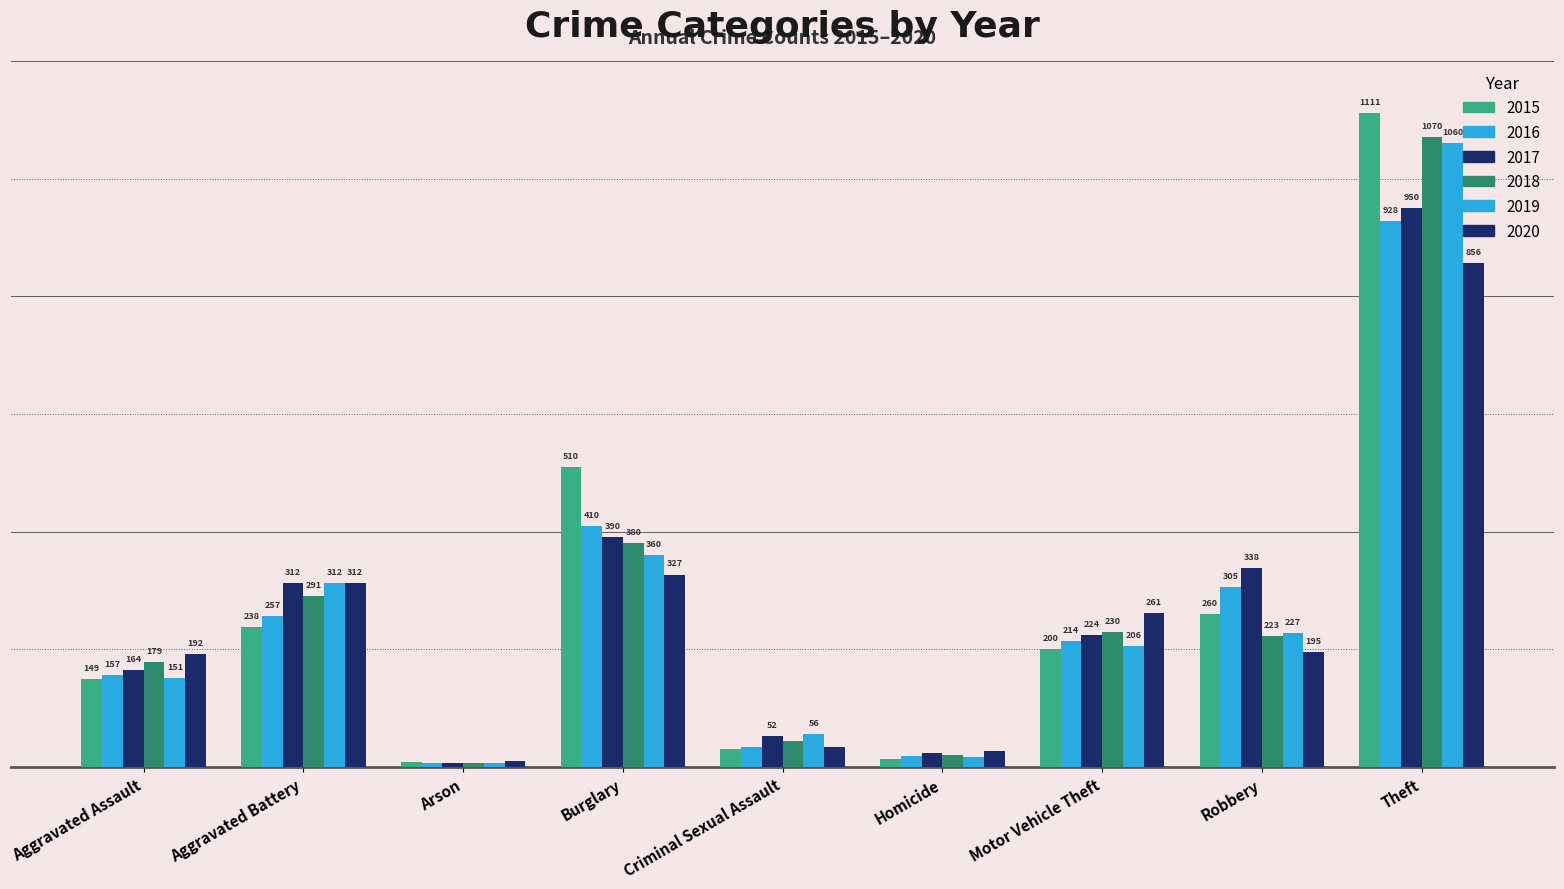

At which label does 2017 first exceed 224?

Aggravated Battery